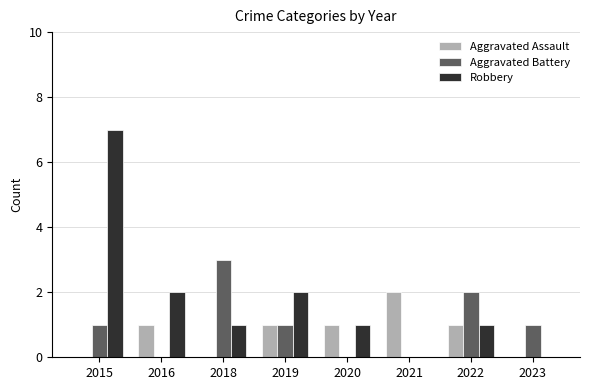

Reading left to right, extract all data points from this chart.

Aggravated Assault: 0	1	0	1	1	2	1	0
Aggravated Battery: 1	0	3	1	0	0	2	1
Robbery: 7	2	1	2	1	0	1	0